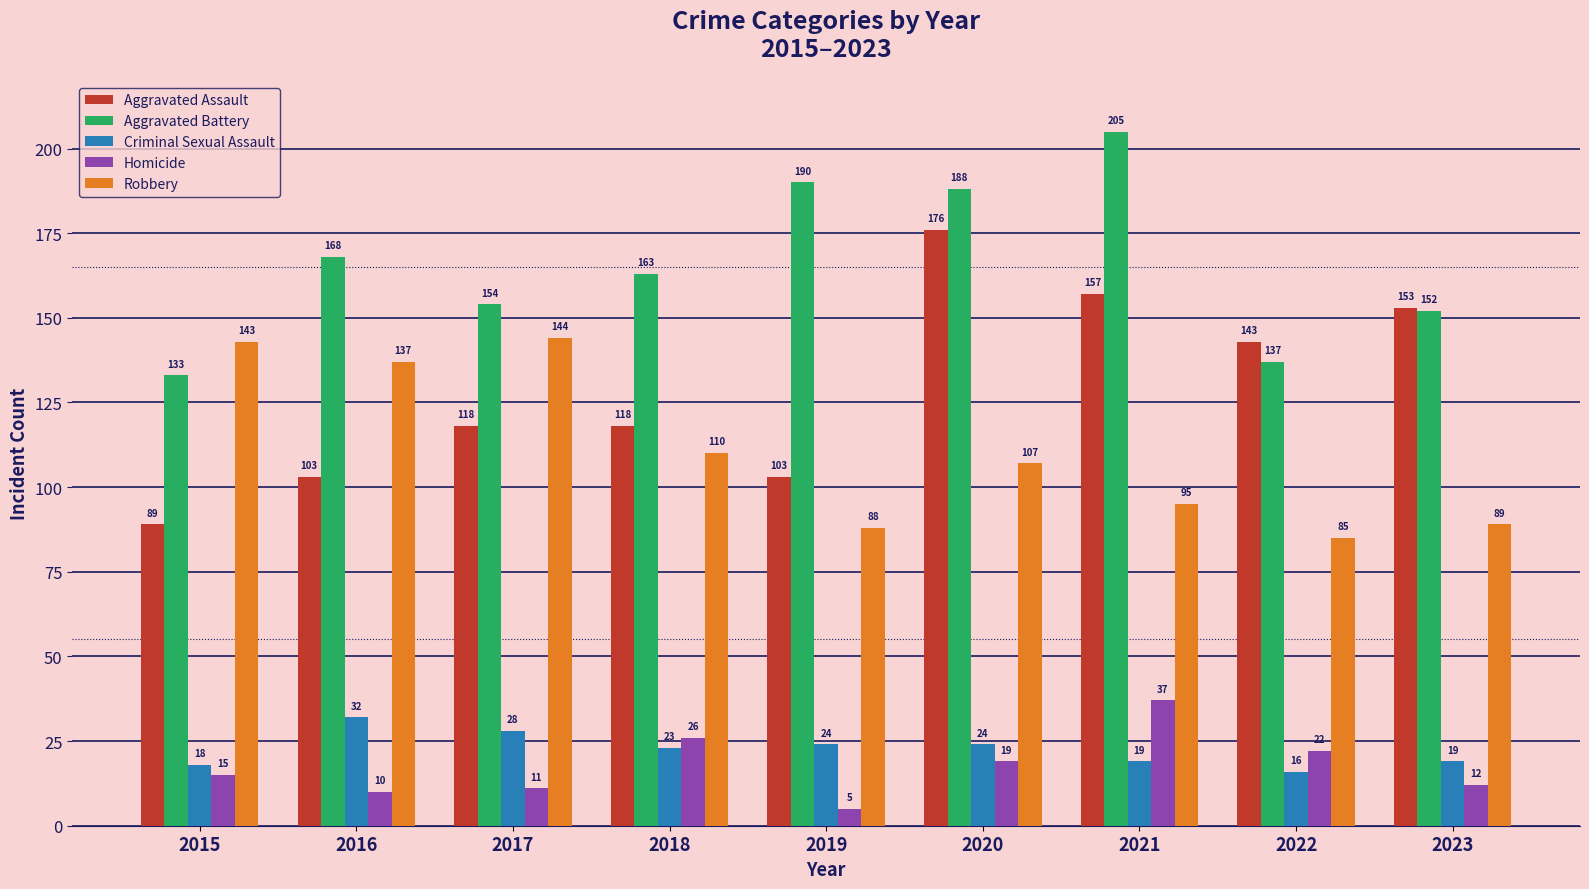

At 2023, list the series in order from smallest to largest.

Homicide, Criminal Sexual Assault, Robbery, Aggravated Battery, Aggravated Assault